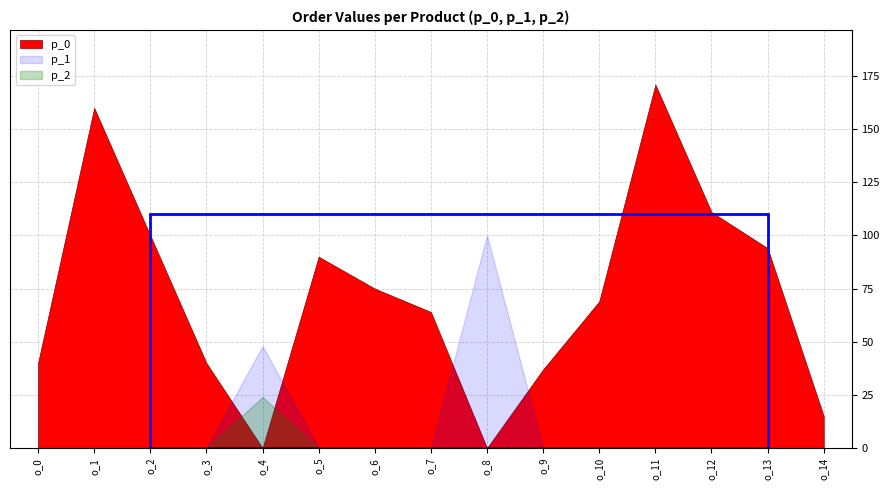

Which series changed the most between o_7 and o_9?

p_0